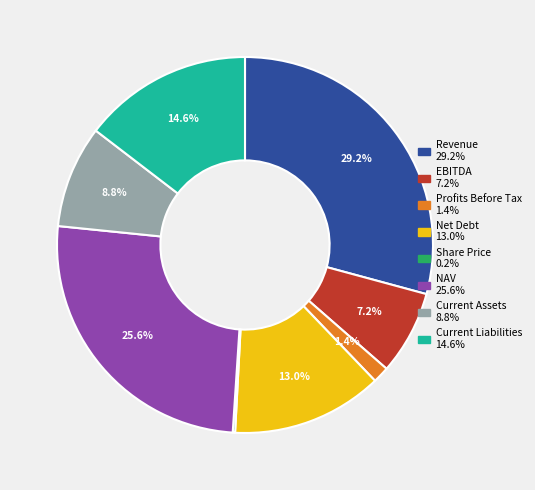

Which slice is the largest?

Revenue